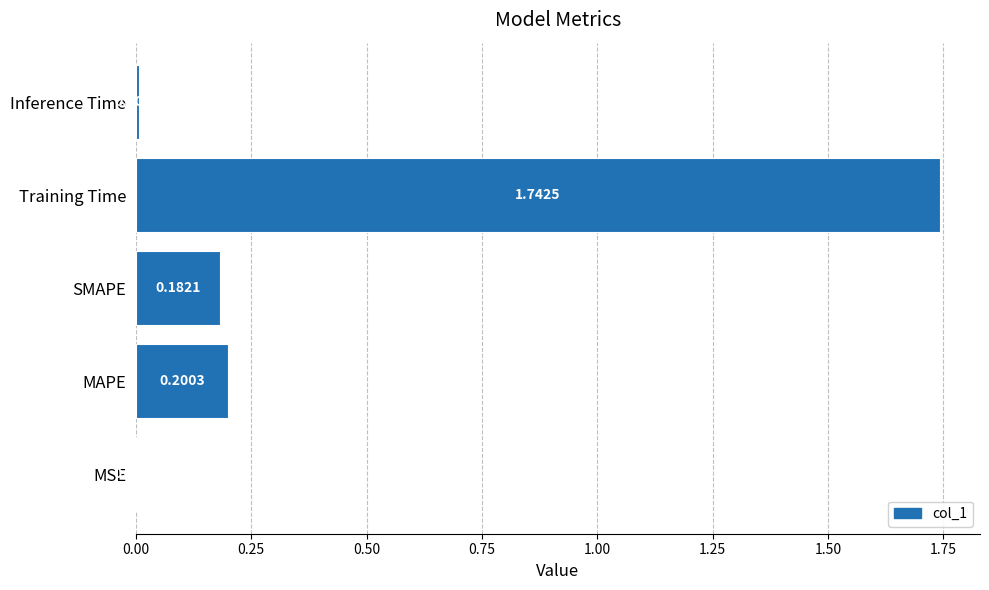

Which label corresponds to the largest value in the chart?

Training Time